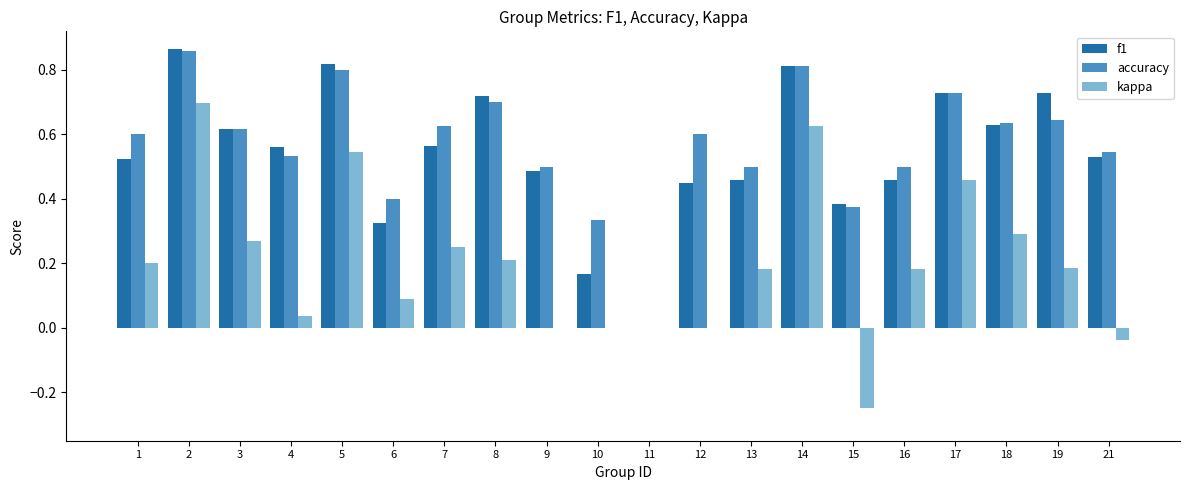

How many distinct data groups are displayed?

3